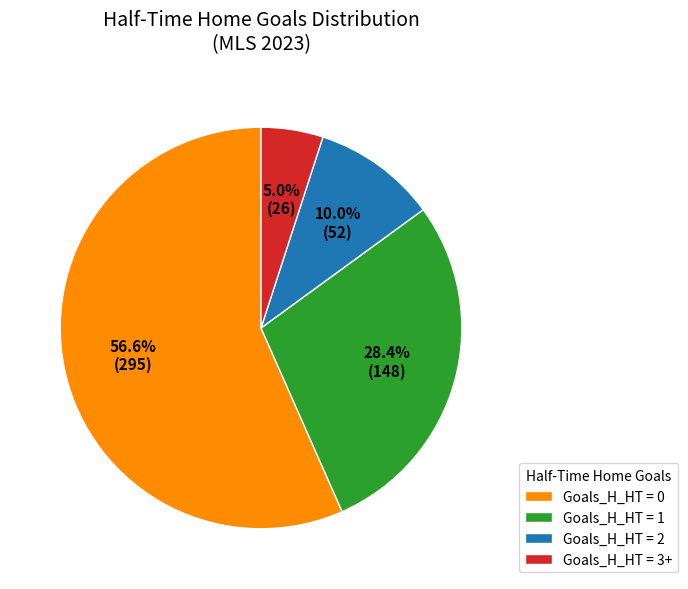

What is the smallest slice in the pie chart?

Goals_H_HT = 3+